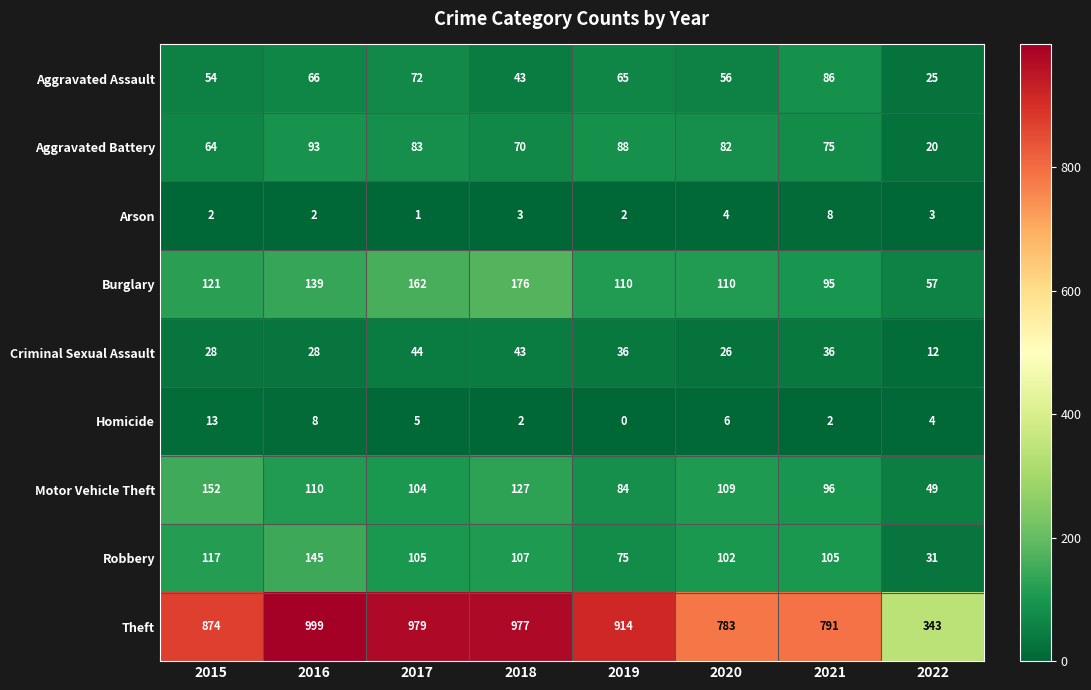

What is the approximate value of Criminal Sexual Assault at 2021?

36